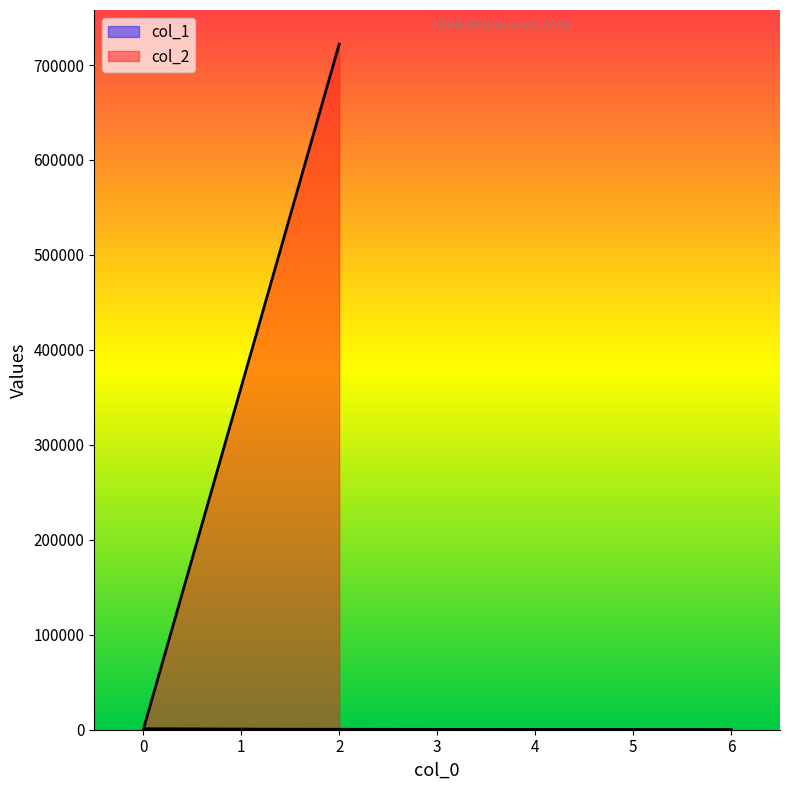

Is it true that col_2 equals 4 at 0?

False